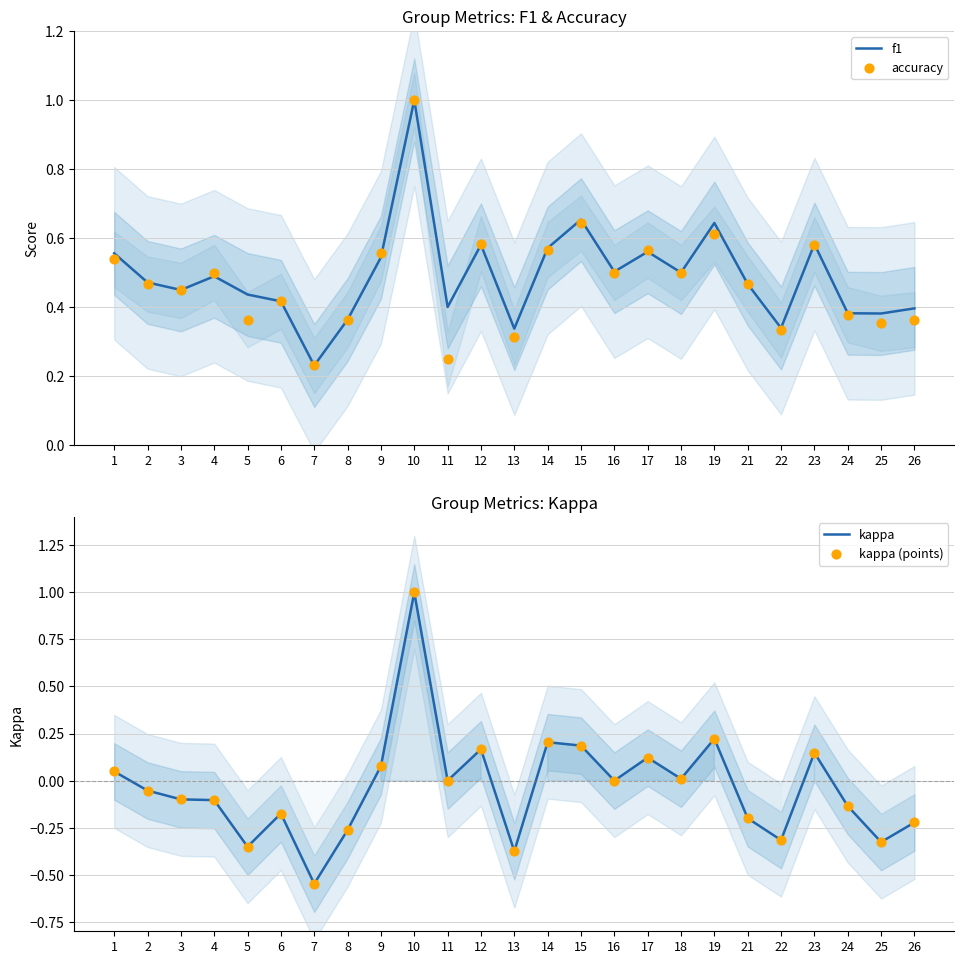

Which series contains the lowest Y value?

kappa